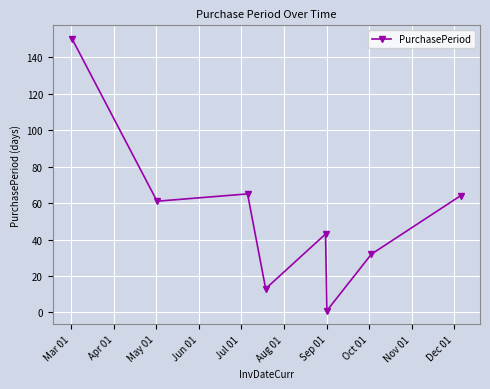

How many points are lower than both their immediate neighbors (excluding endpoints)?

3